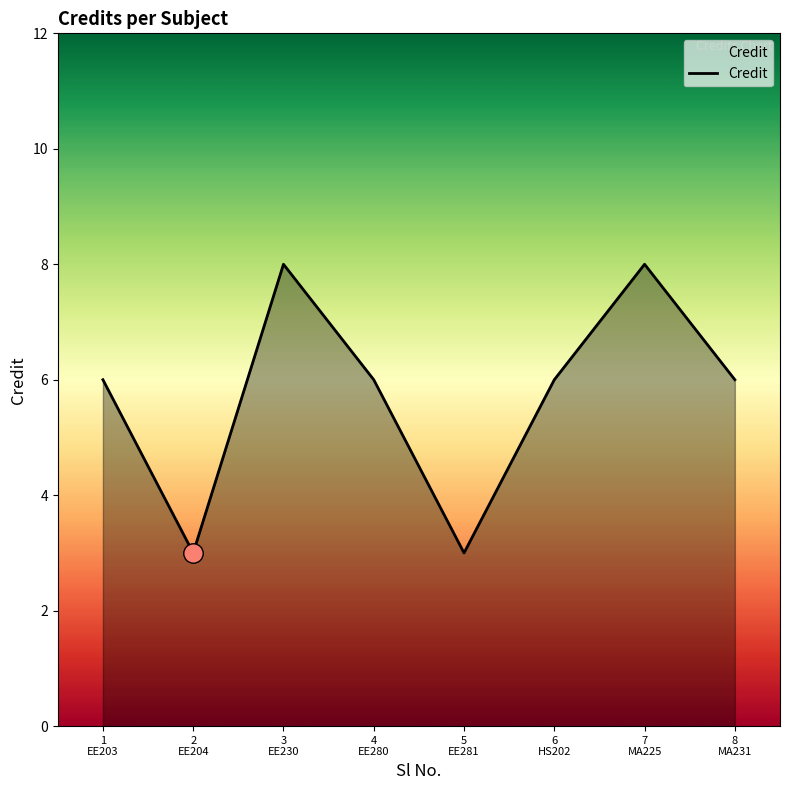

What is the smallest value displayed?

3